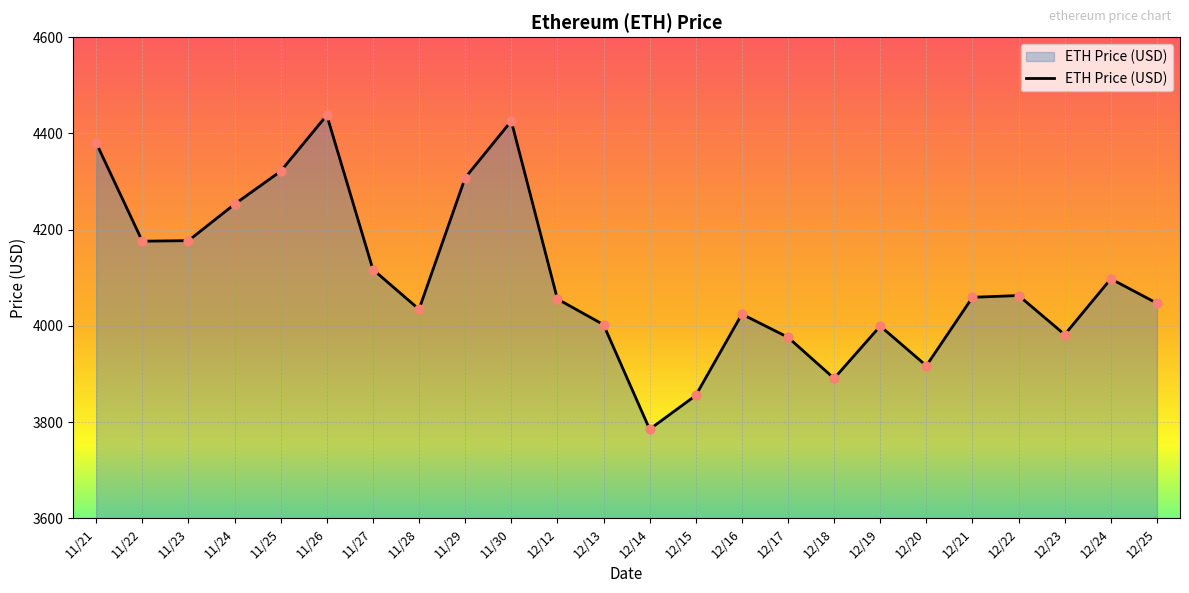

Which has a higher value, 11/21 or 11/23?

11/21